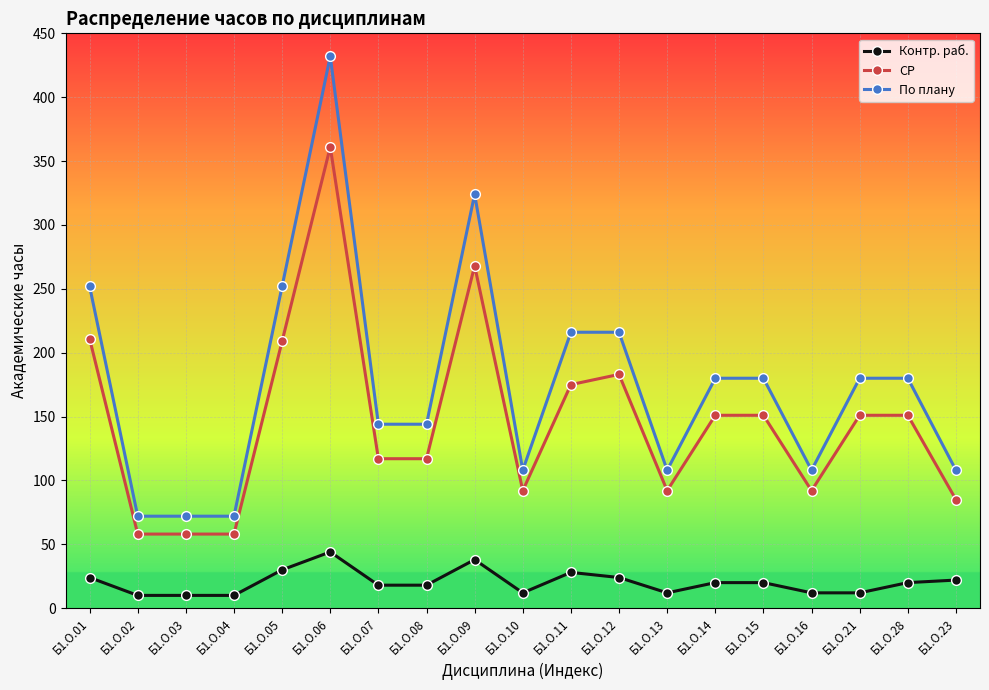

The value of Контр. раб. at Б1.О.11 is 28. True or false?

True